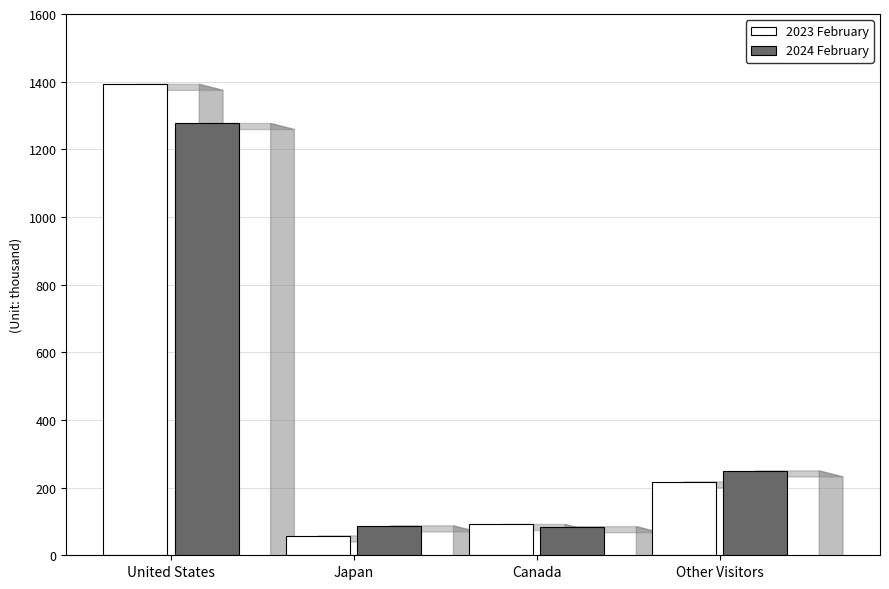

At which category is the sum across all series the highest?

United States